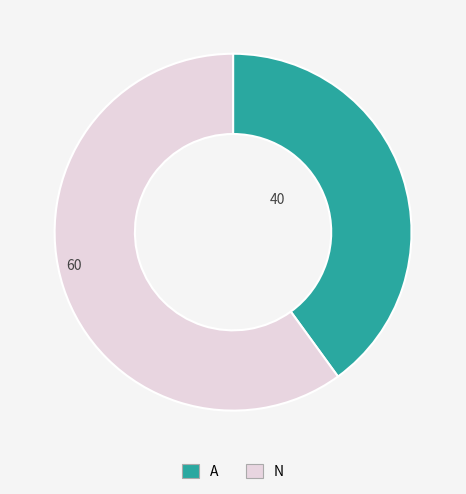

What is the smallest slice in the pie chart?

A